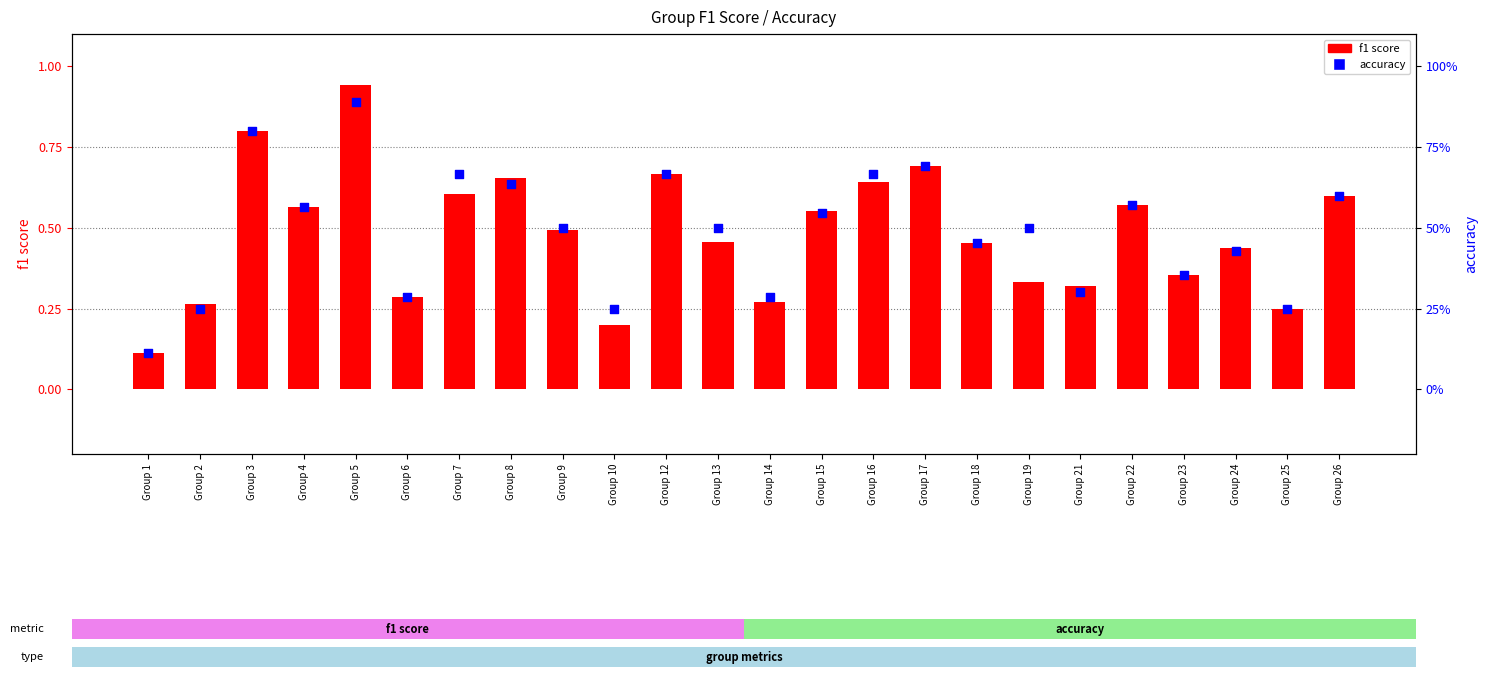

At which category is the sum across all series the highest?

Group 5